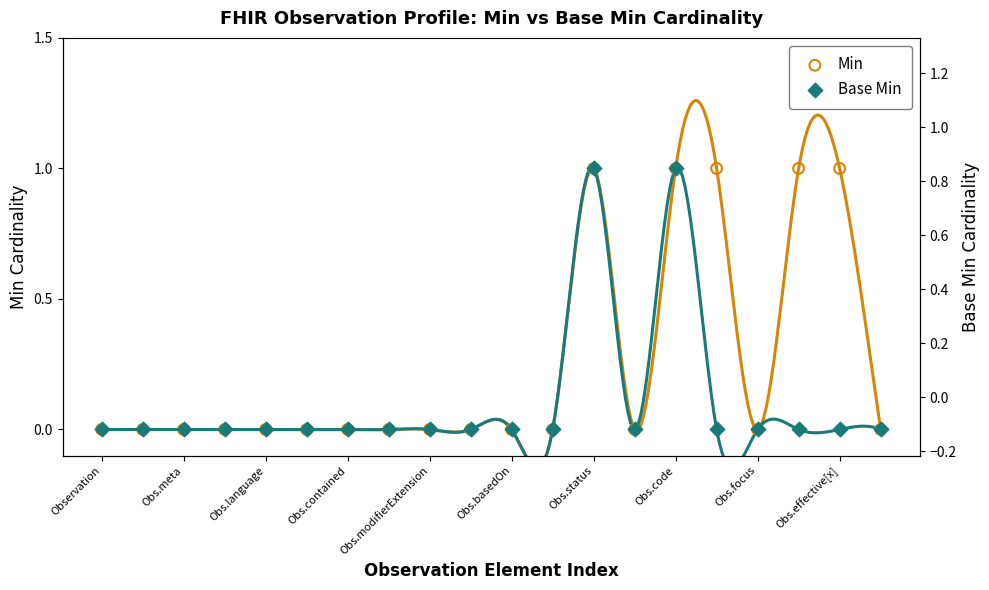

What are all the series names shown in the legend?

Min, Base Min